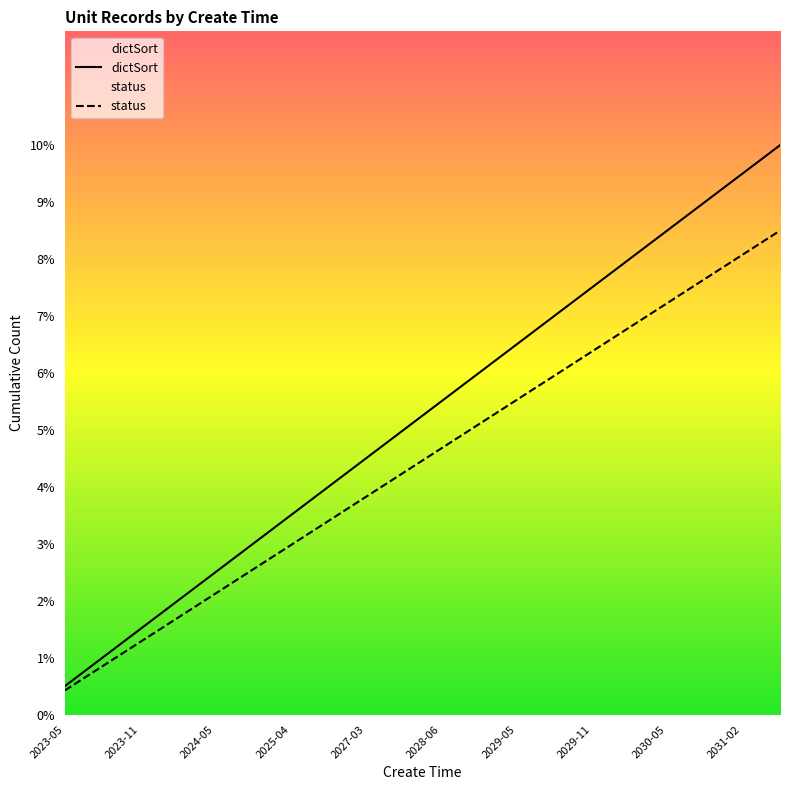

Does the chart display data point markers on the line(s)?

No